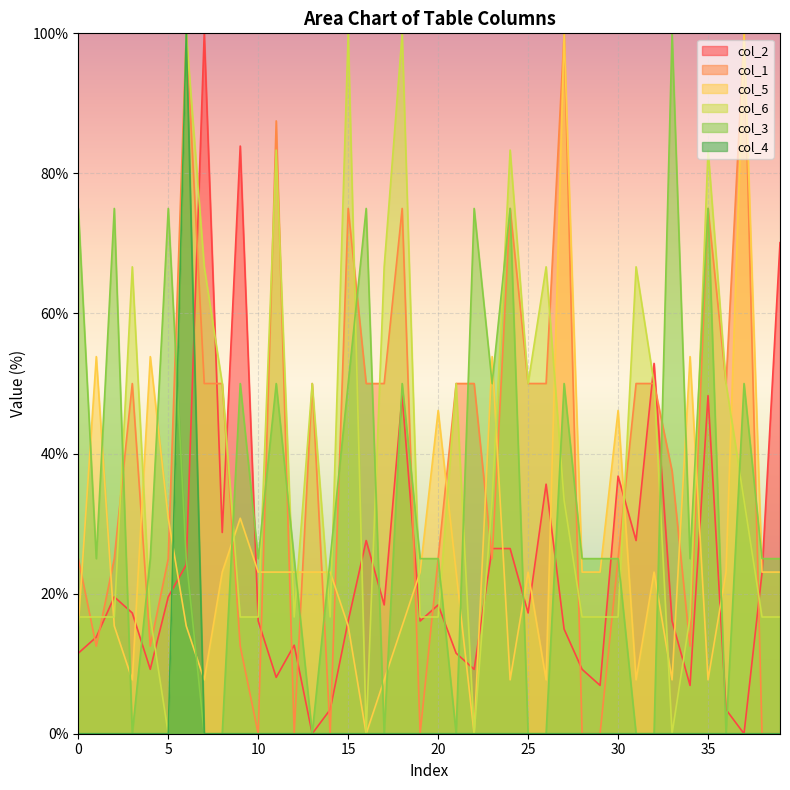

The col_6 series shows 50.0 at 25. True or false?

True